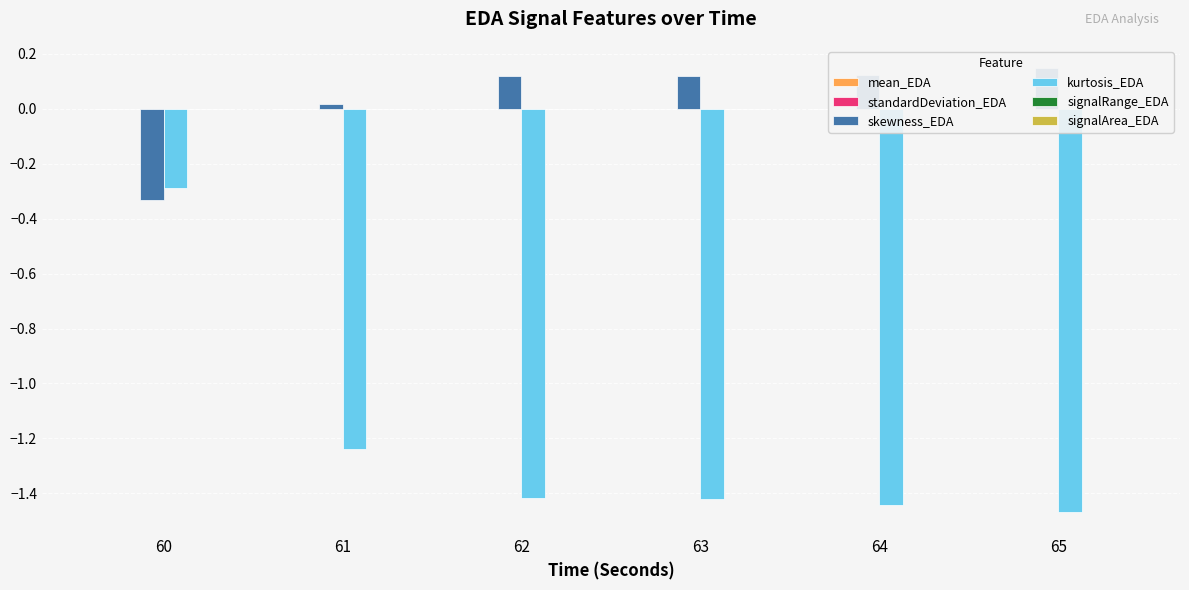

At which category does the chart reach its minimum across all series?

65